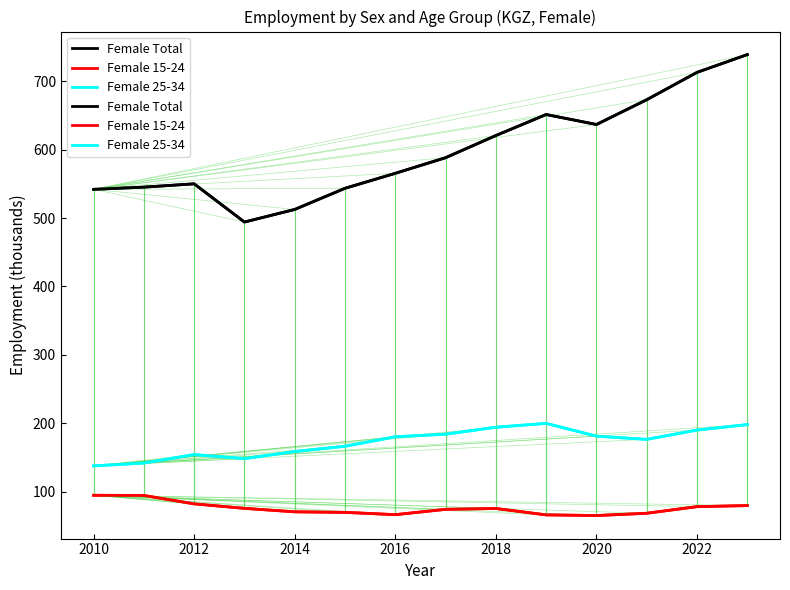

What is the greatest value displayed?

739.0